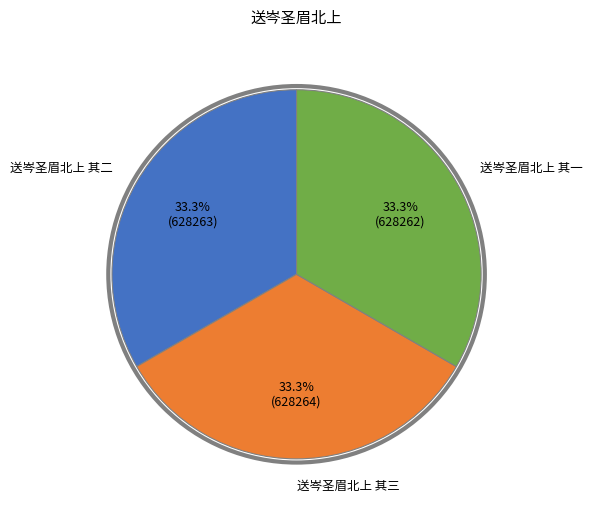

Does any single category account for the majority?

No